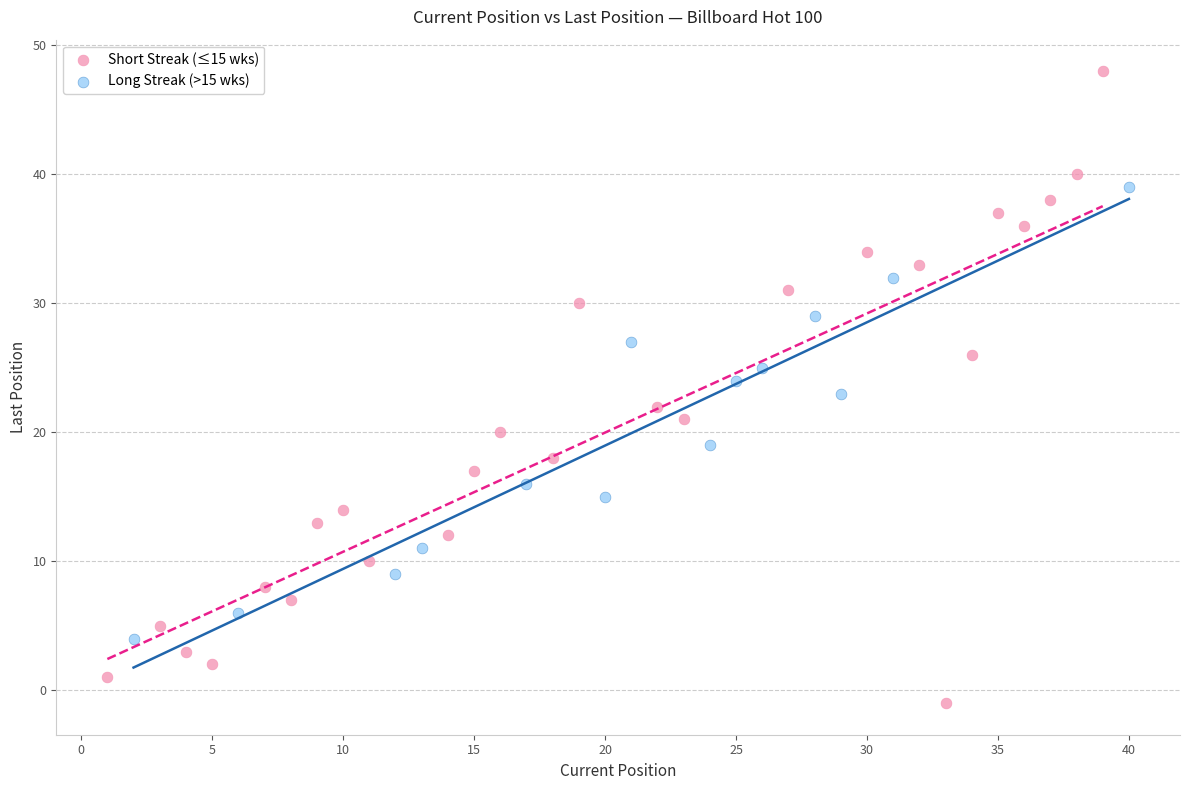

Which series contains the highest Y value?

Short Streak (≤15 wks)